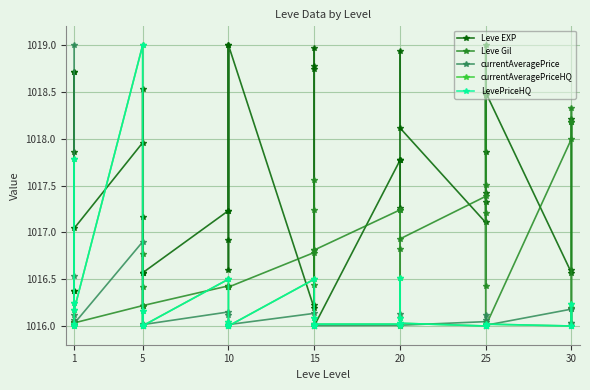

True or false: LevePriceHQ has more than 0 points higher than both neighbors.

True